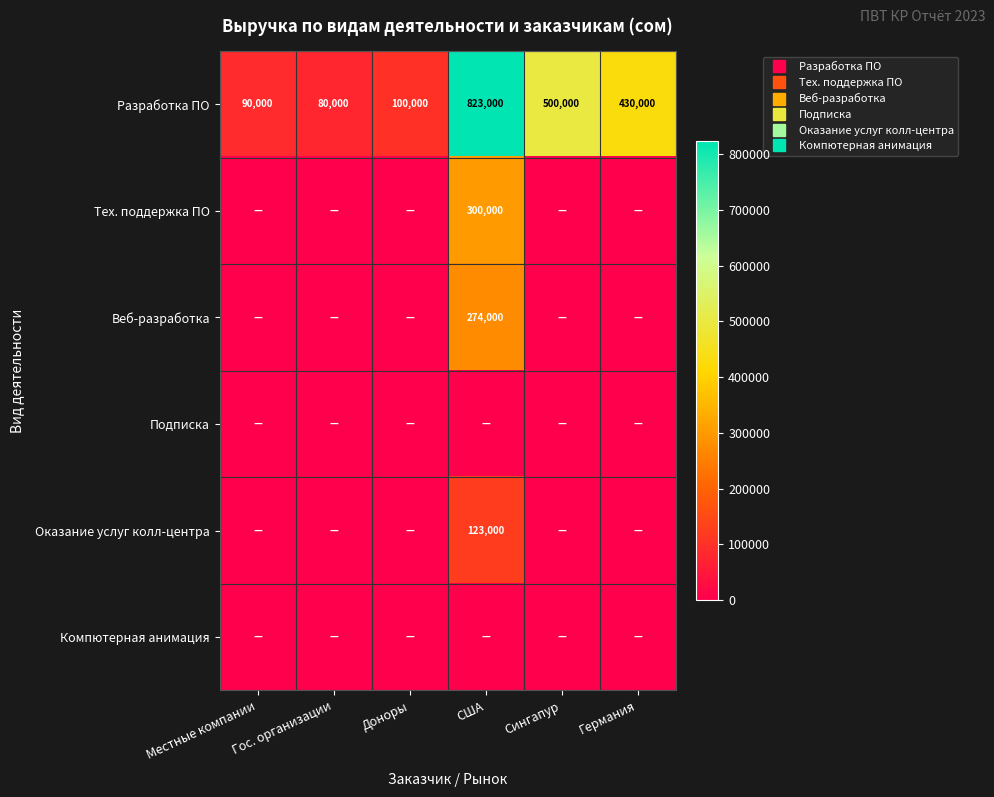

The value of Оказание услуг колл-центра at Гос. организации is -55270. True or false?

False